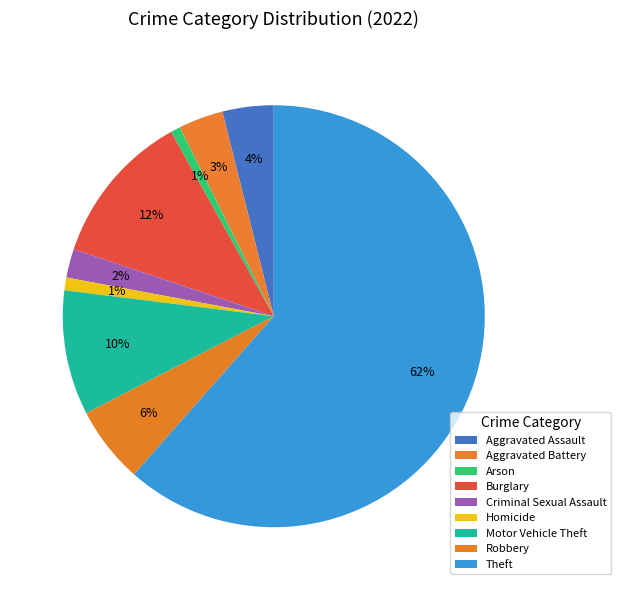

Count the number of slices in the pie.

9